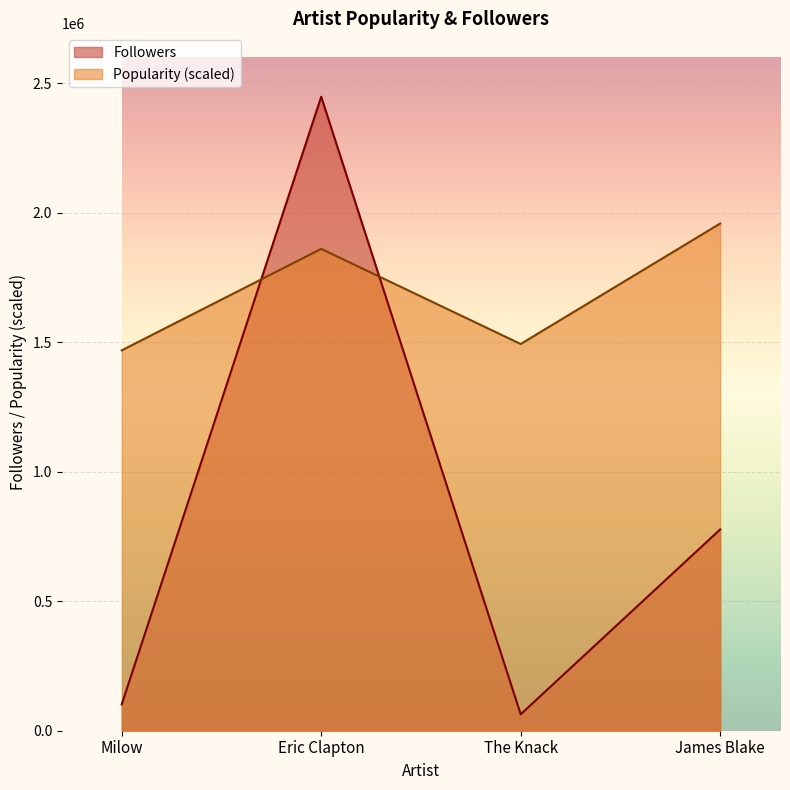

What is the difference between the highest and lowest values at James Blake?

1181561.8